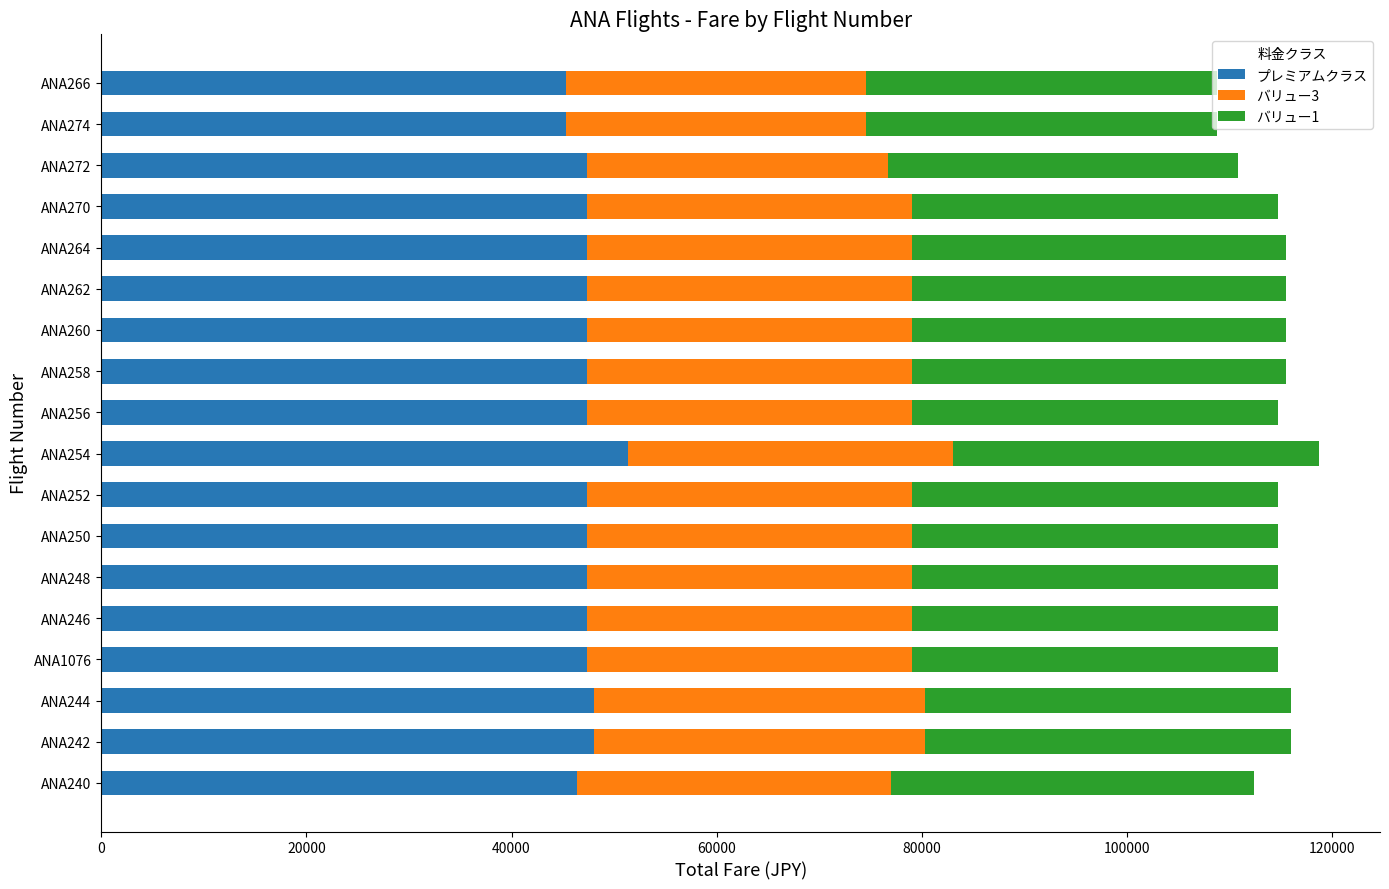

What is the total value across all series at ANA258?

115540